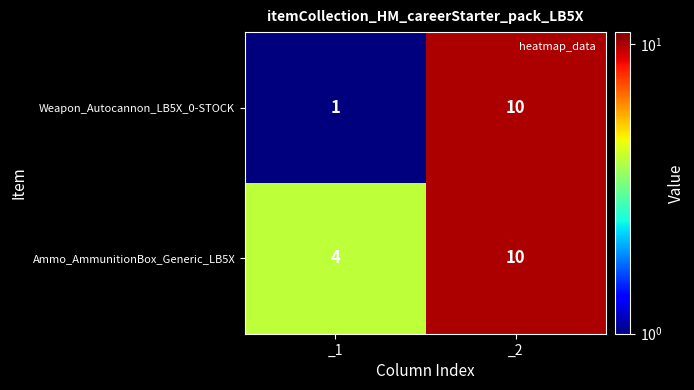

Rank the categories by Weapon_Autocannon_LB5X_0-STOCK value from lowest to highest.

_1, _2